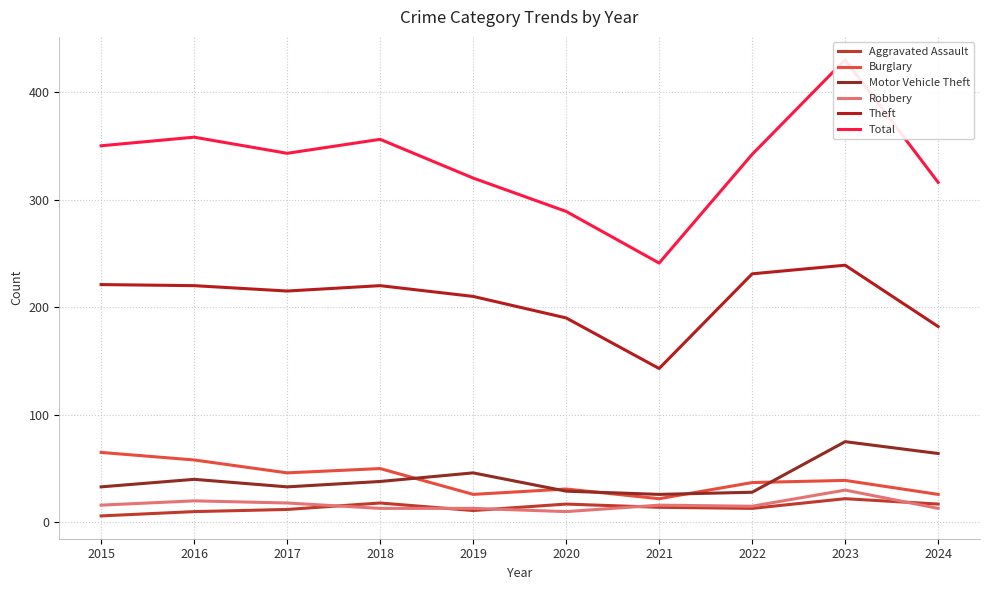

At which label is Robbery closest to 20?

2016